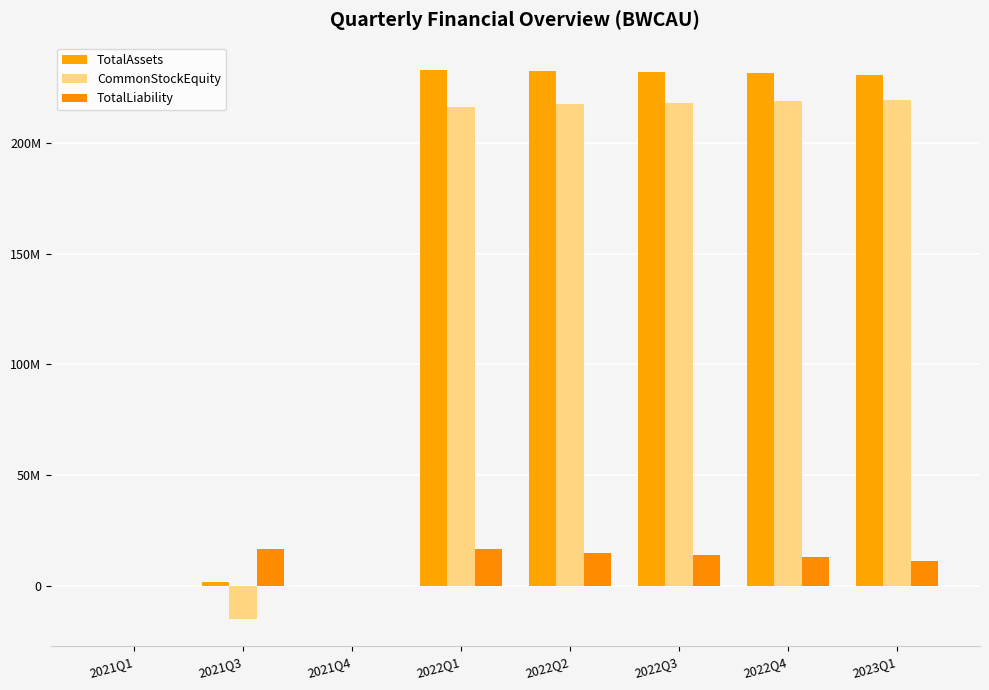

Does the chart contain stacked bars?

No